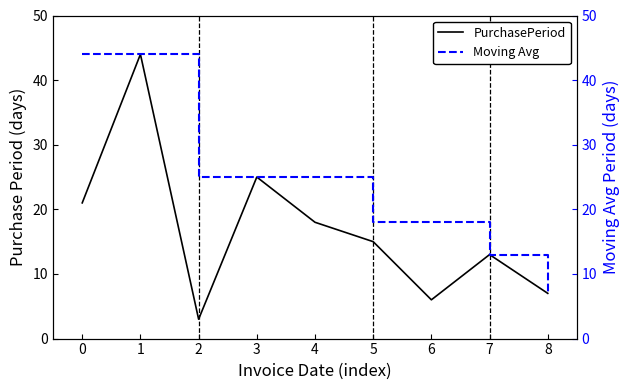

What is the difference between the second highest and second lowest values?

19